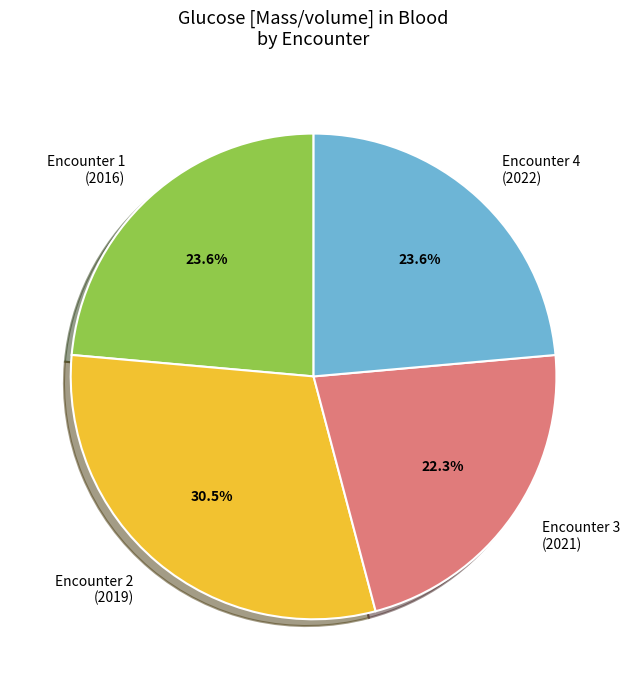

Which category has the smallest portion of the pie?

Encounter 3 (2021)